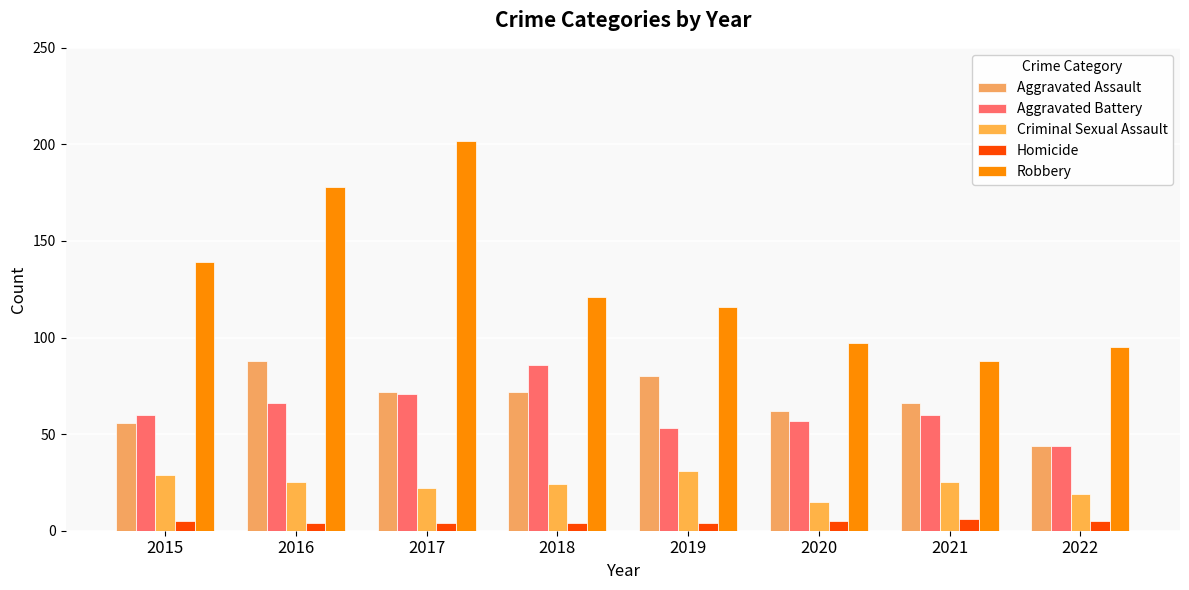

How many categories are shown in the chart?

8